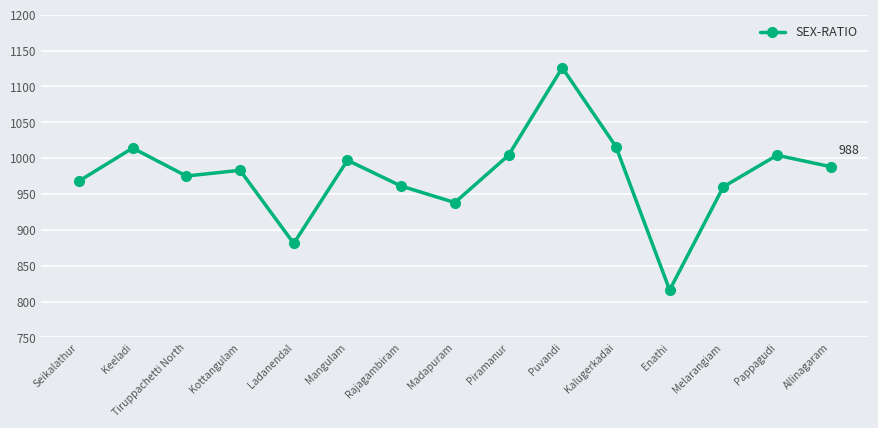

What is the label of the 1st point from the right?

Allinagaram